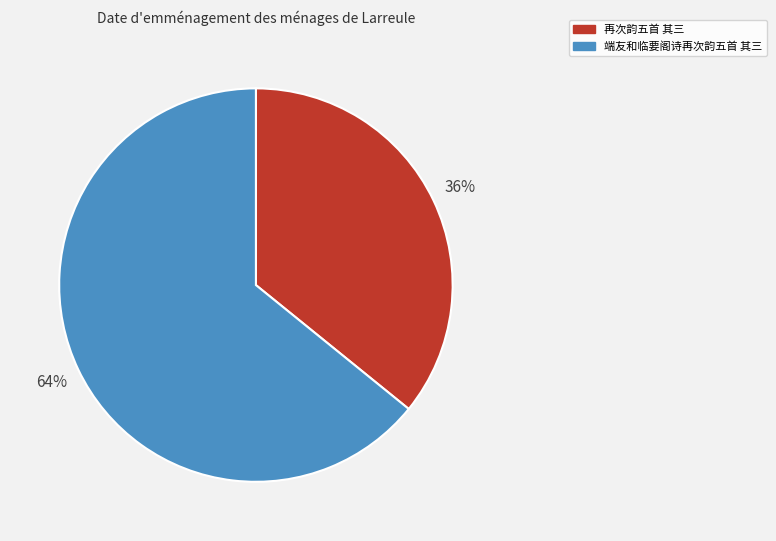

To the nearest percent, what is the combined percentage of 端友和临要阁诗再次韵五首 其三 and 再次韵五首 其三?

100%